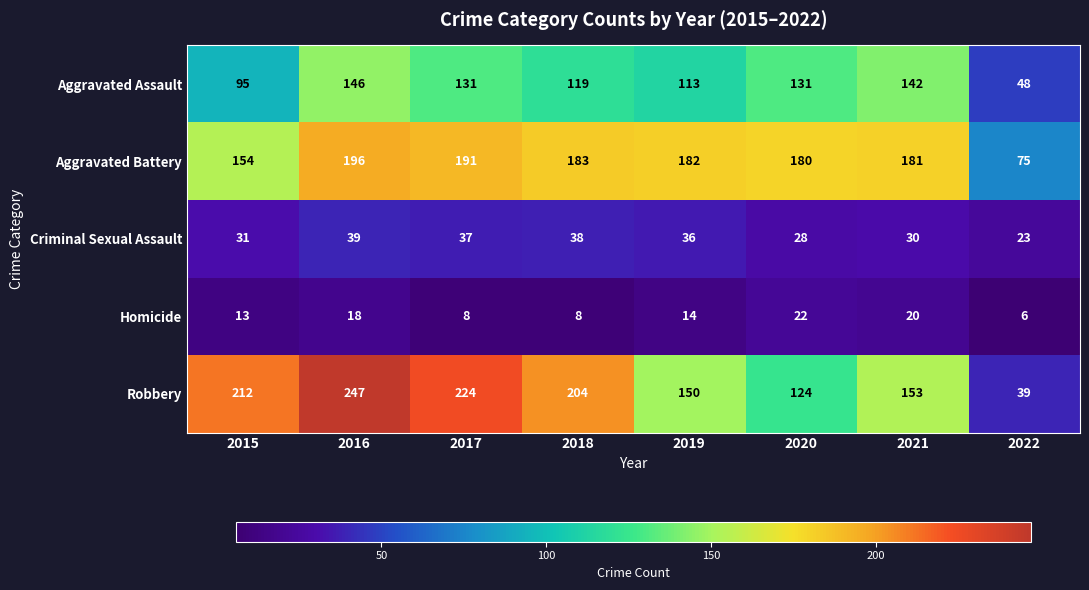

What is the difference between the maximum and minimum values in the Criminal Sexual Assault series?

16